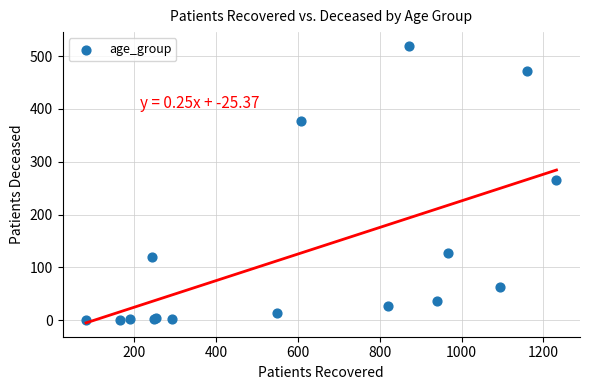

What Y value in the scatter plot is closest to 259?

265